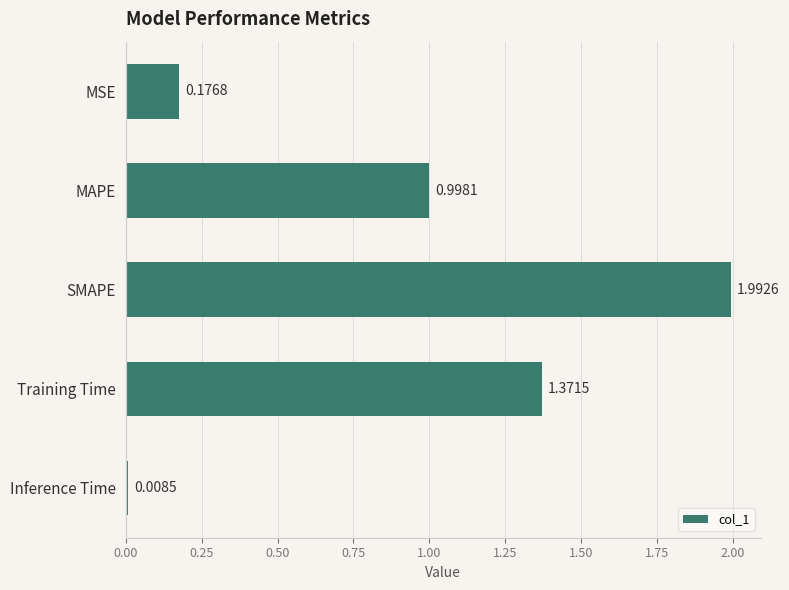

Between MAPE and Training Time, which is larger?

Training Time